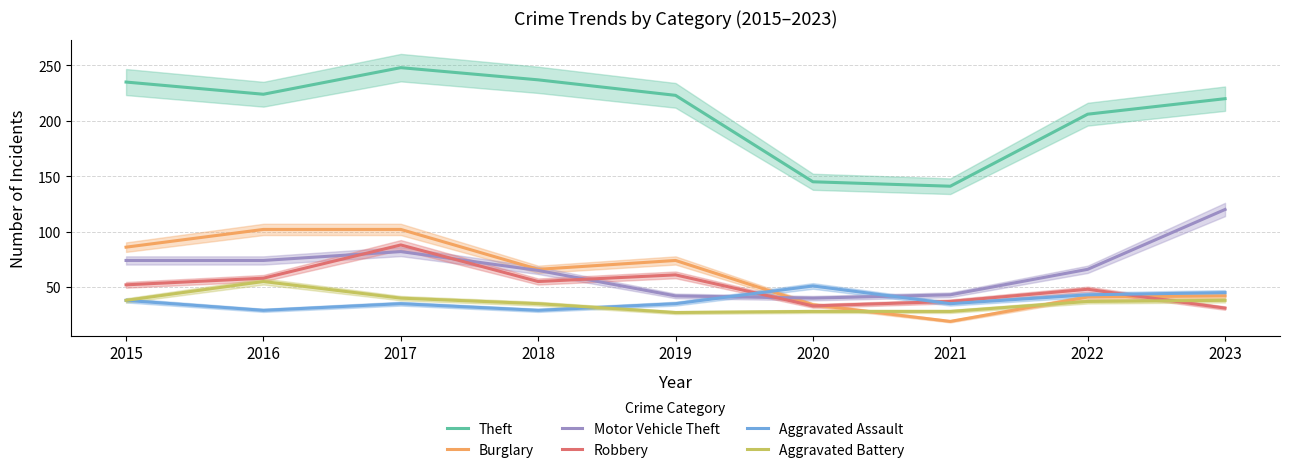

At which category does the chart reach its peak across all series?

2017